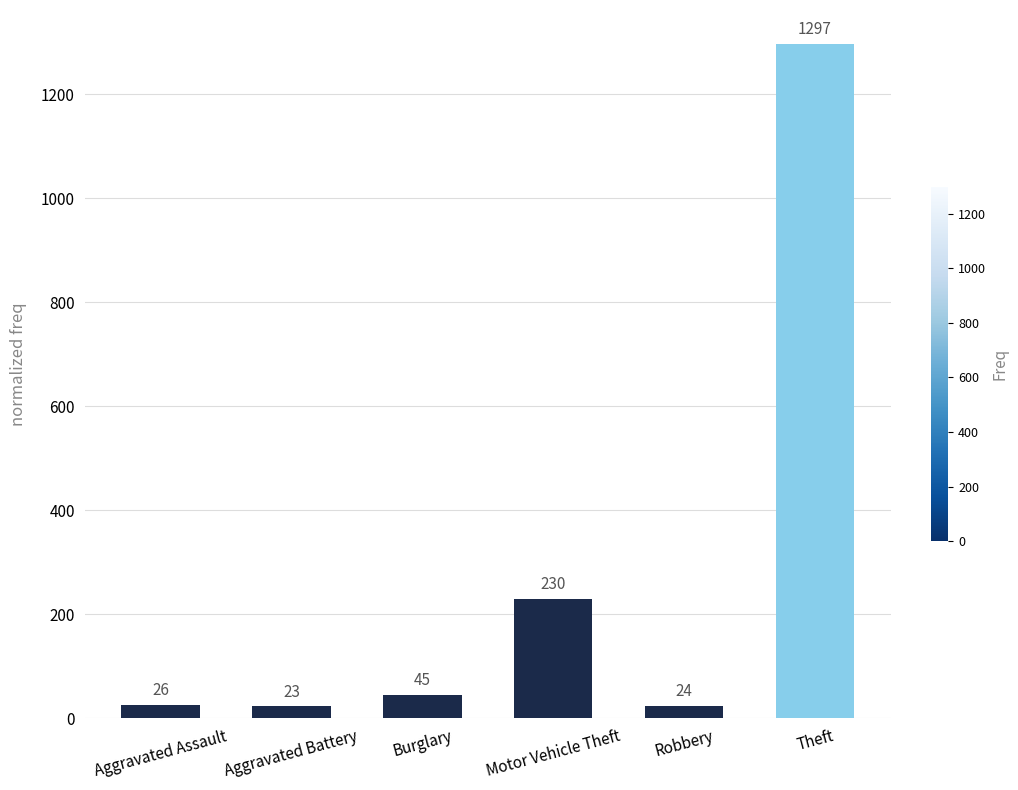

The value at Theft is 708. True or false?

False